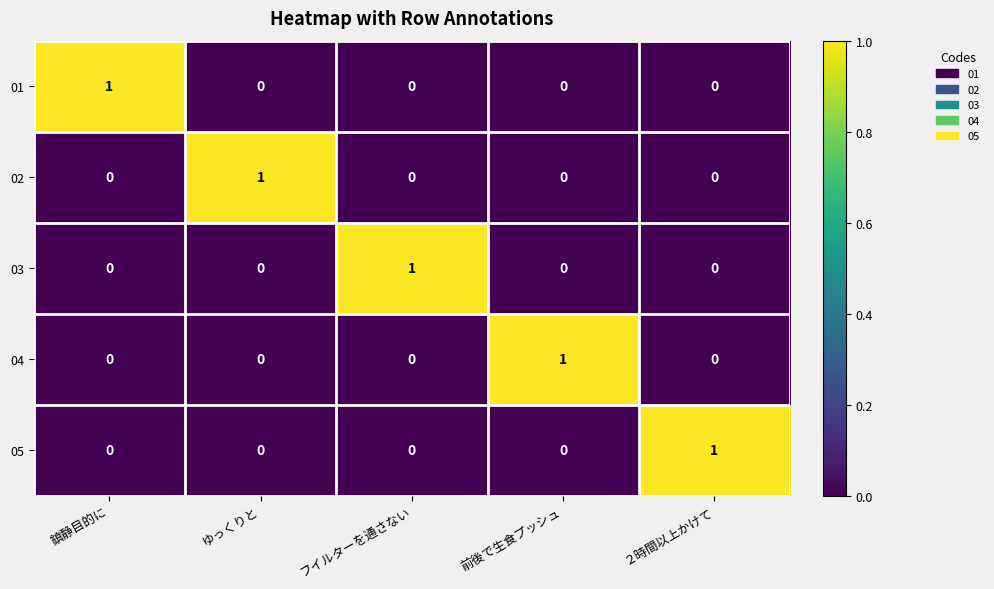

Which category has the highest value in the 01 series?

鎮静目的に